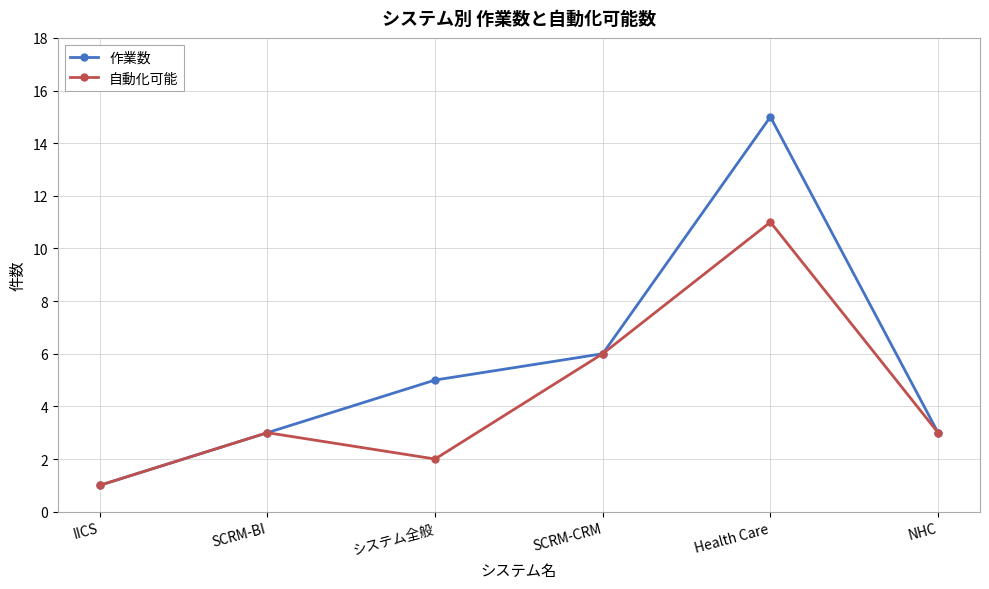

What is the maximum value shown in the chart?

15